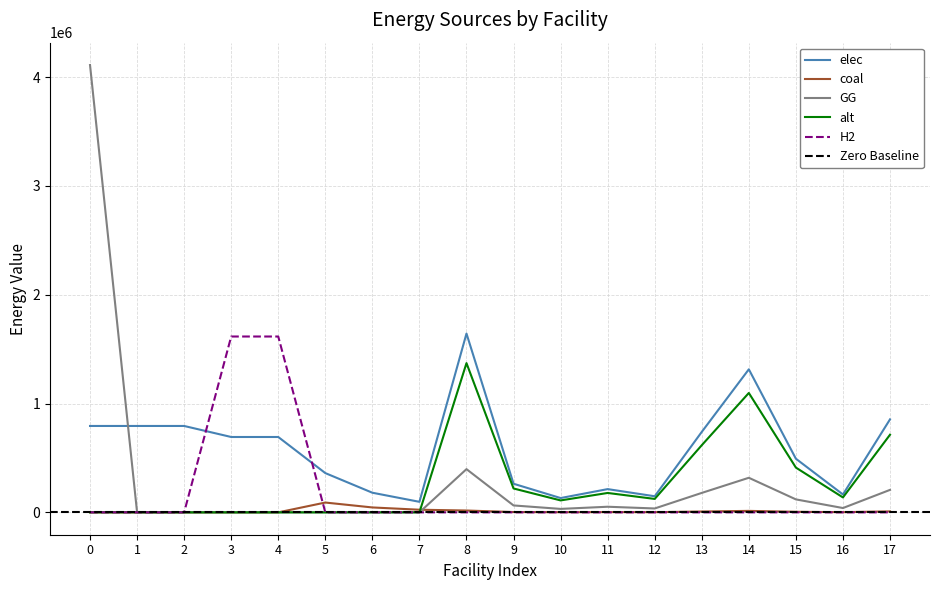

Which series has the largest range (max minus min)?

GG